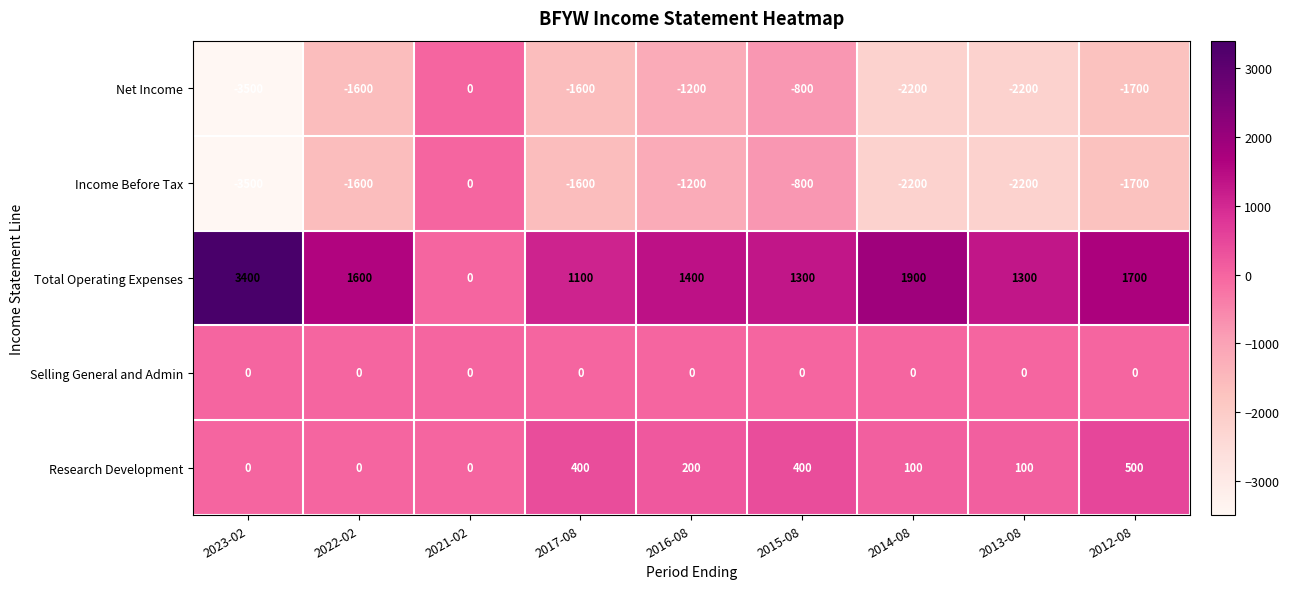

What is the sum of all Income Before Tax values?

-14800